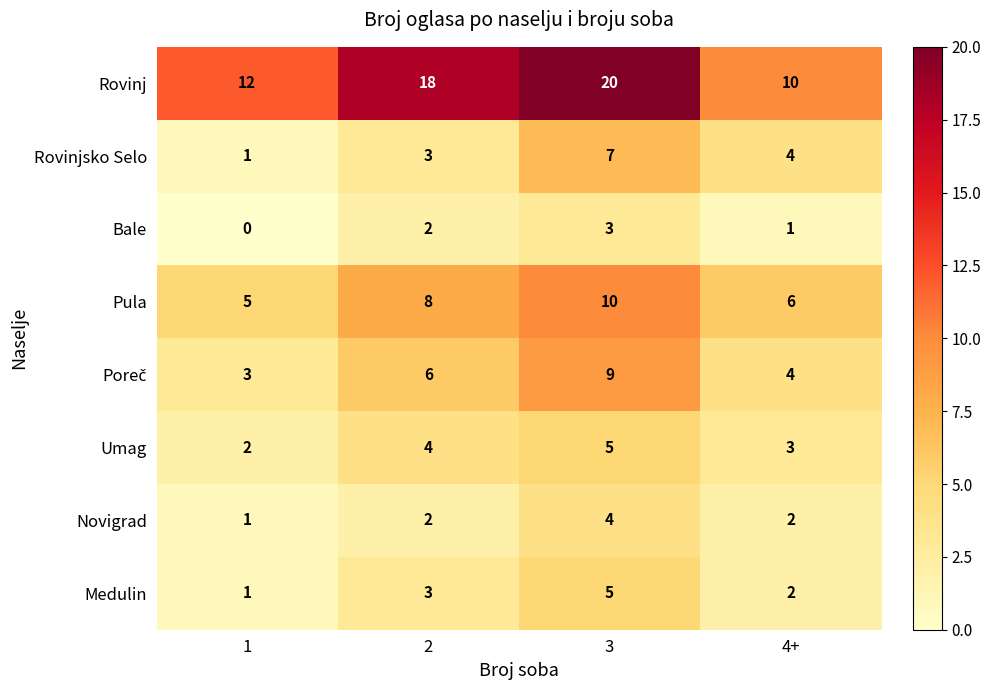

Where does the Rovinjsko Selo series first go above 4?

3